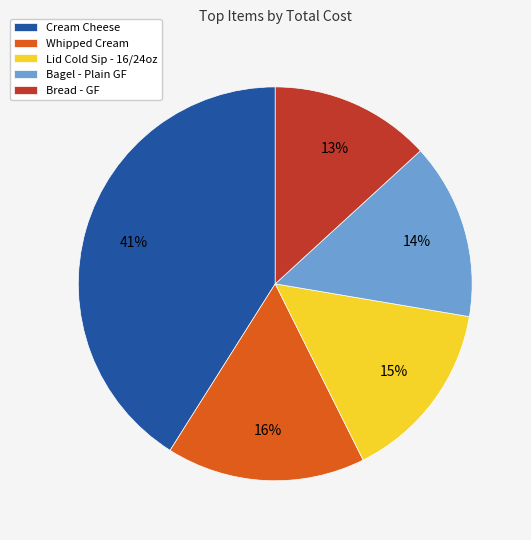

Is there a majority slice in this chart?

No